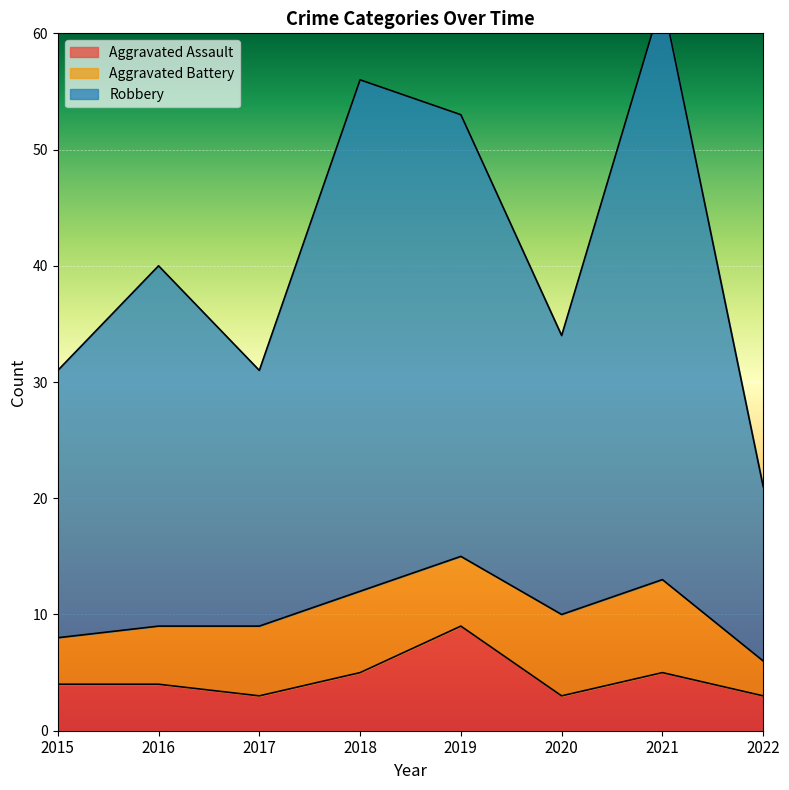

True or false: Aggravated Assault has a value of 2 at 2015.

False